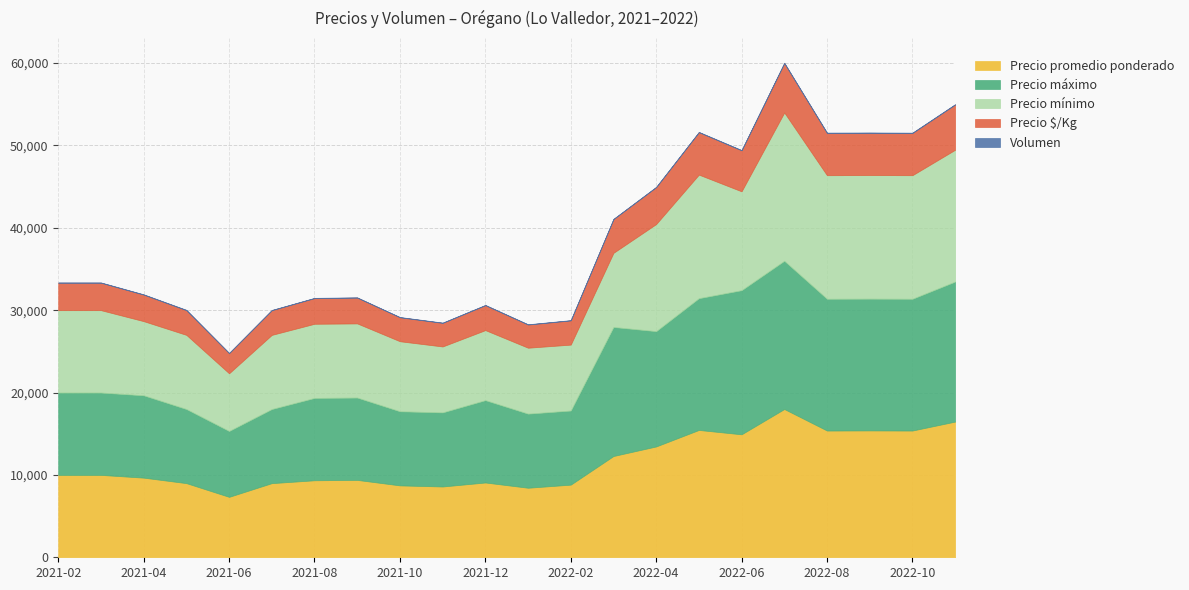

Where is Precio promedio ponderado nearest to the value 12667?

2022-03